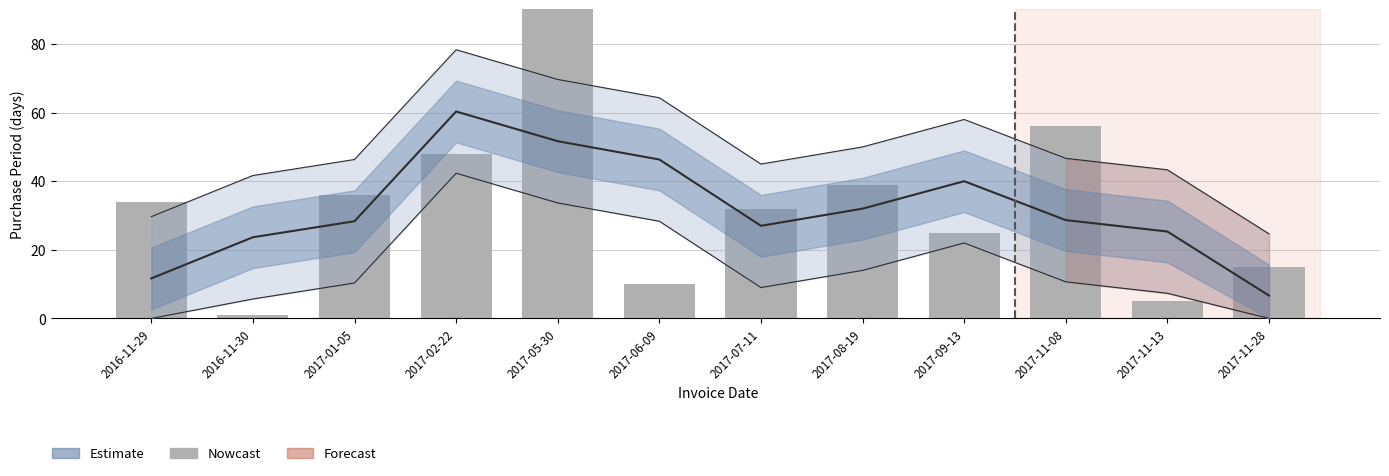

Which category has the lowest value across all series?

2016-11-30